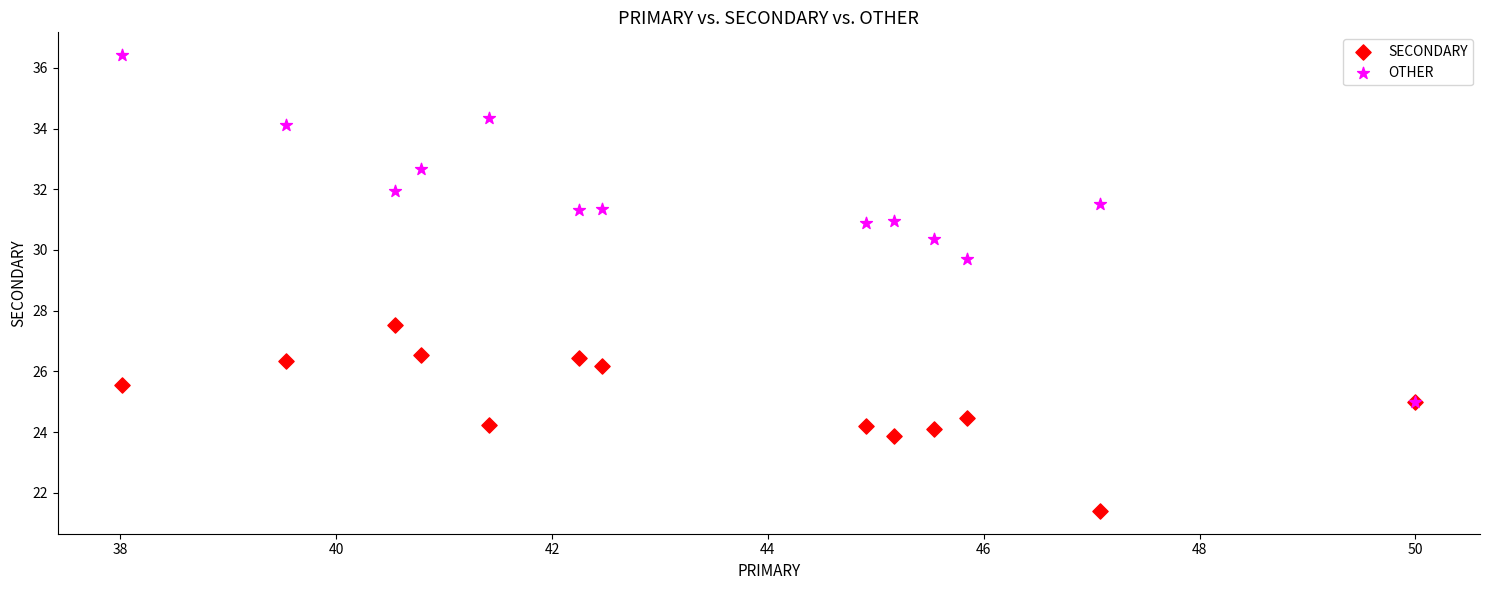

Which series has the widest spread of Y values?

OTHER